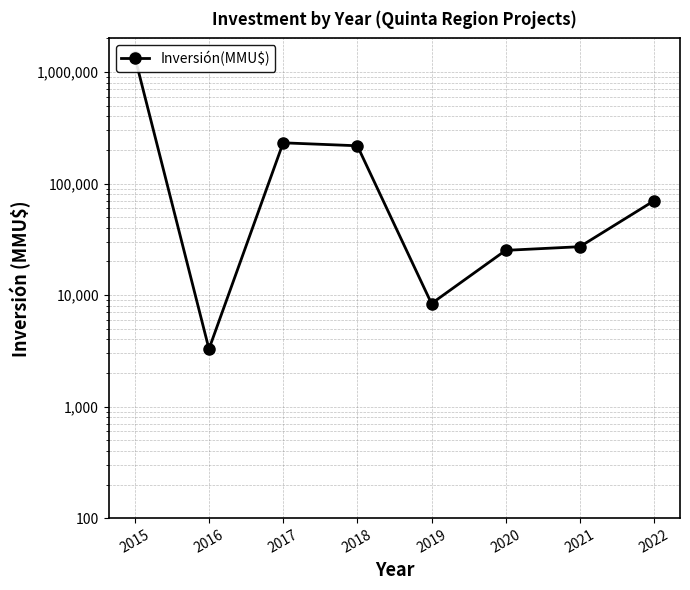

What is the change in value from 2018 to 2020?

-192783